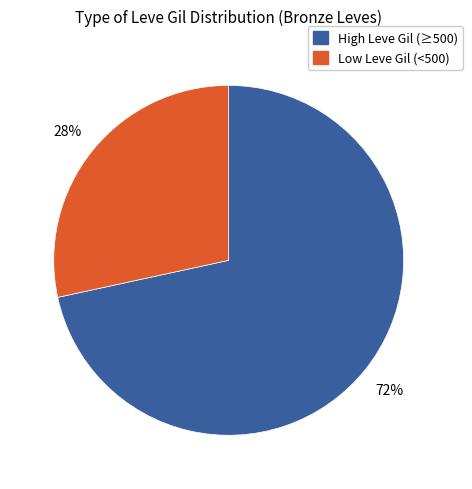

To the nearest percent, what is the average slice percentage?

50%